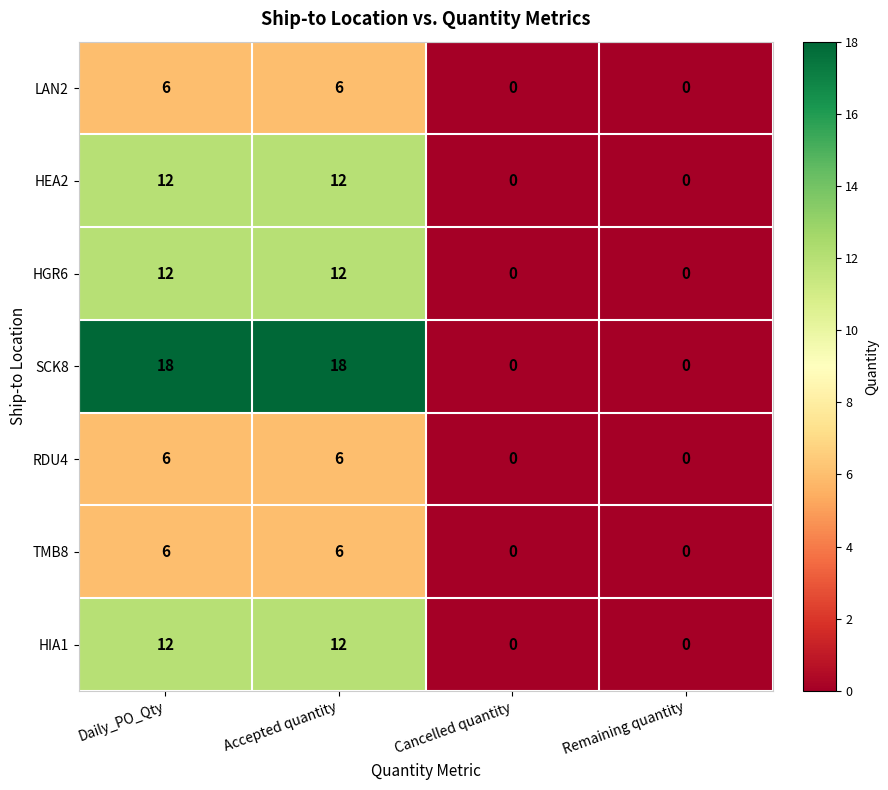

Which series changed the most between Accepted quantity and Remaining quantity?

SCK8